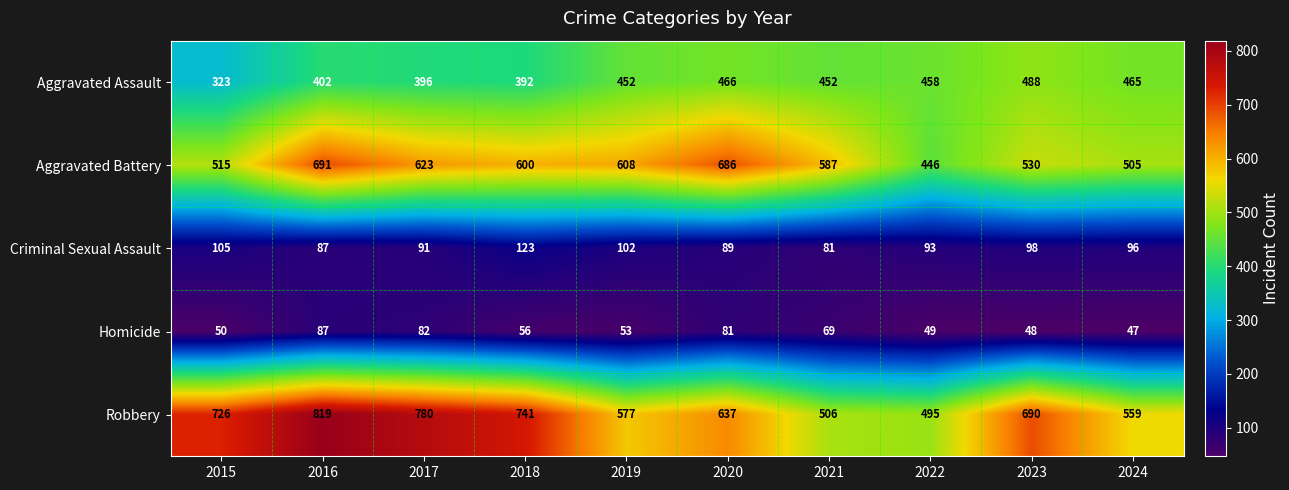

Is it true that Criminal Sexual Assault equals 45 at 2021?

False